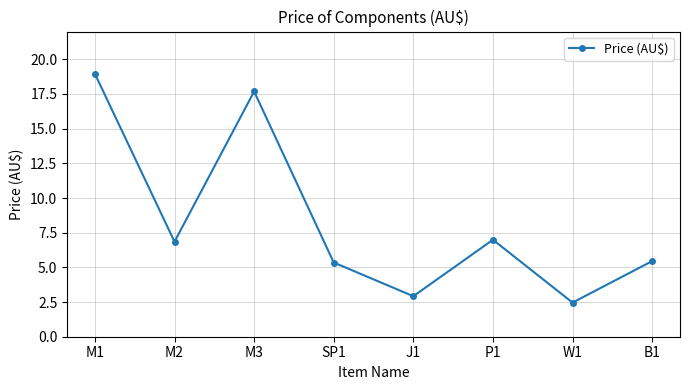

How many data points are less than 6?

4